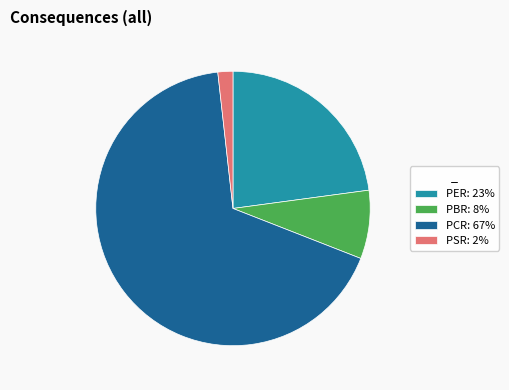

Which has a higher value, PER: 23% or PSR: 2%?

PER: 23%